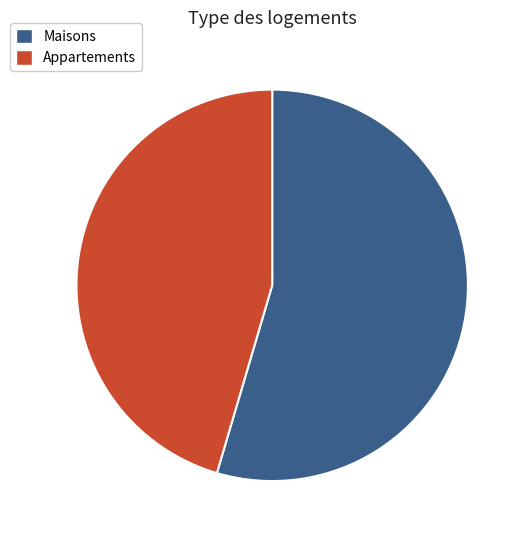

Rank the categories by value from highest to lowest.

Maisons, Appartements